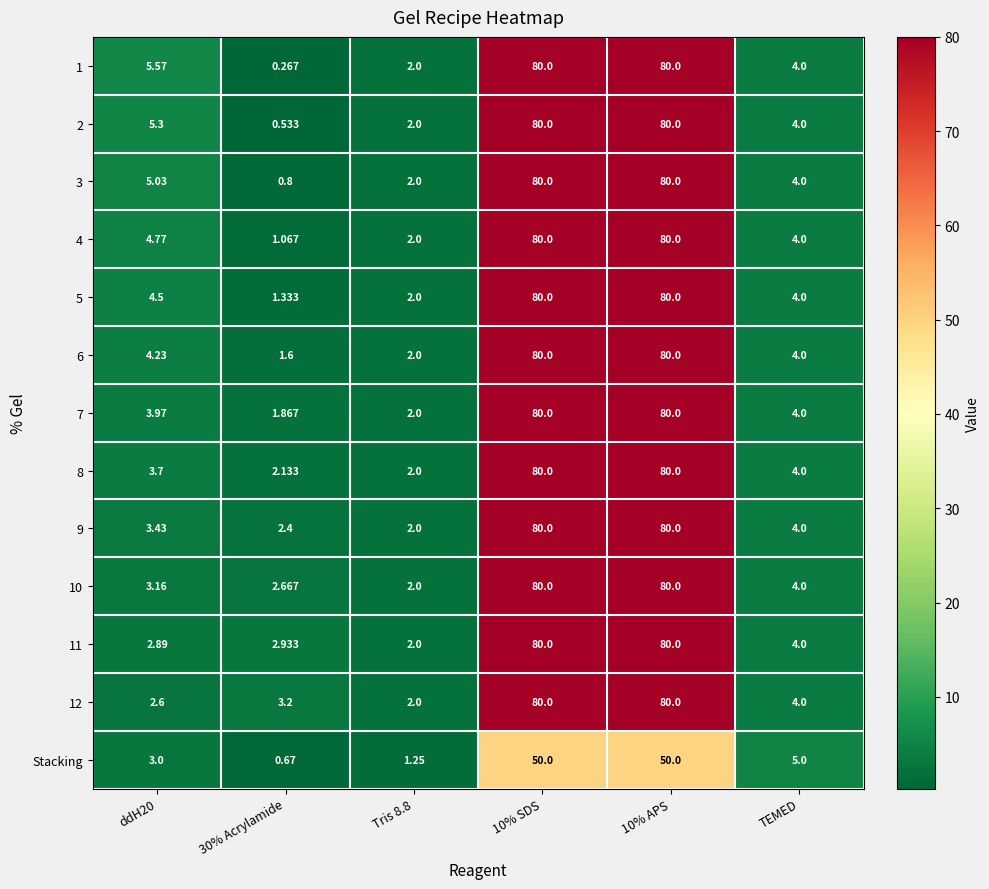

At which label is 8 closest to 41?

TEMED